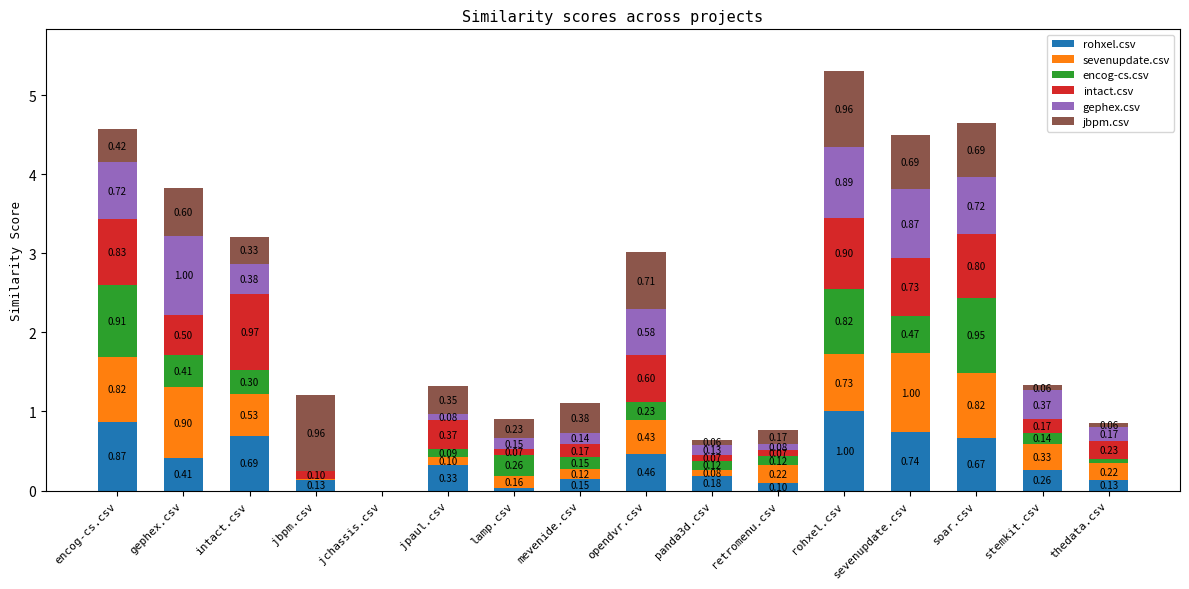

At which category is the sum across all series the highest?

rohxel.csv